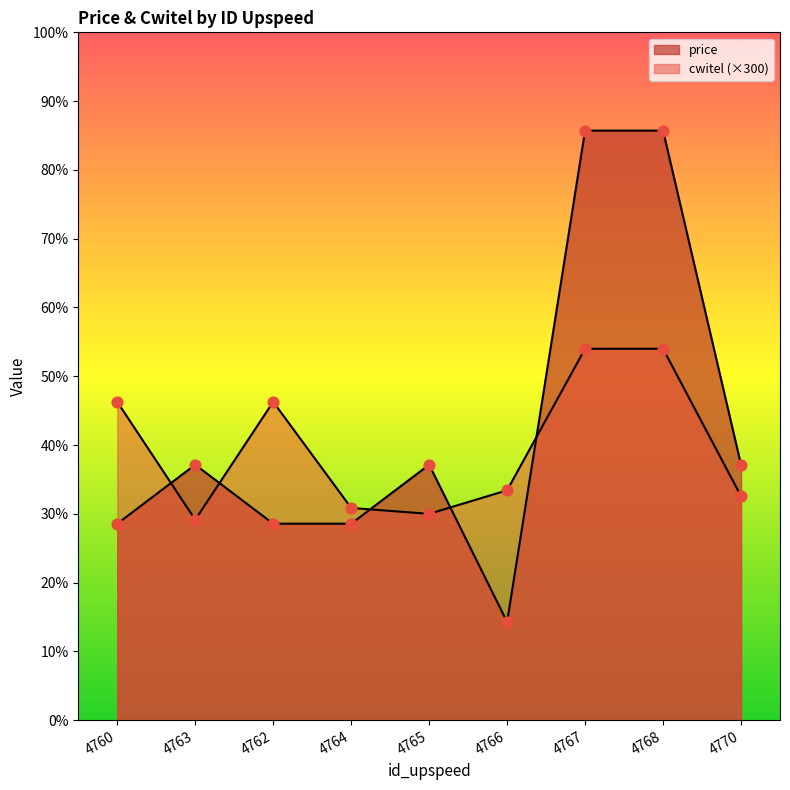

What are all the series names shown in the legend?

price, cwitel